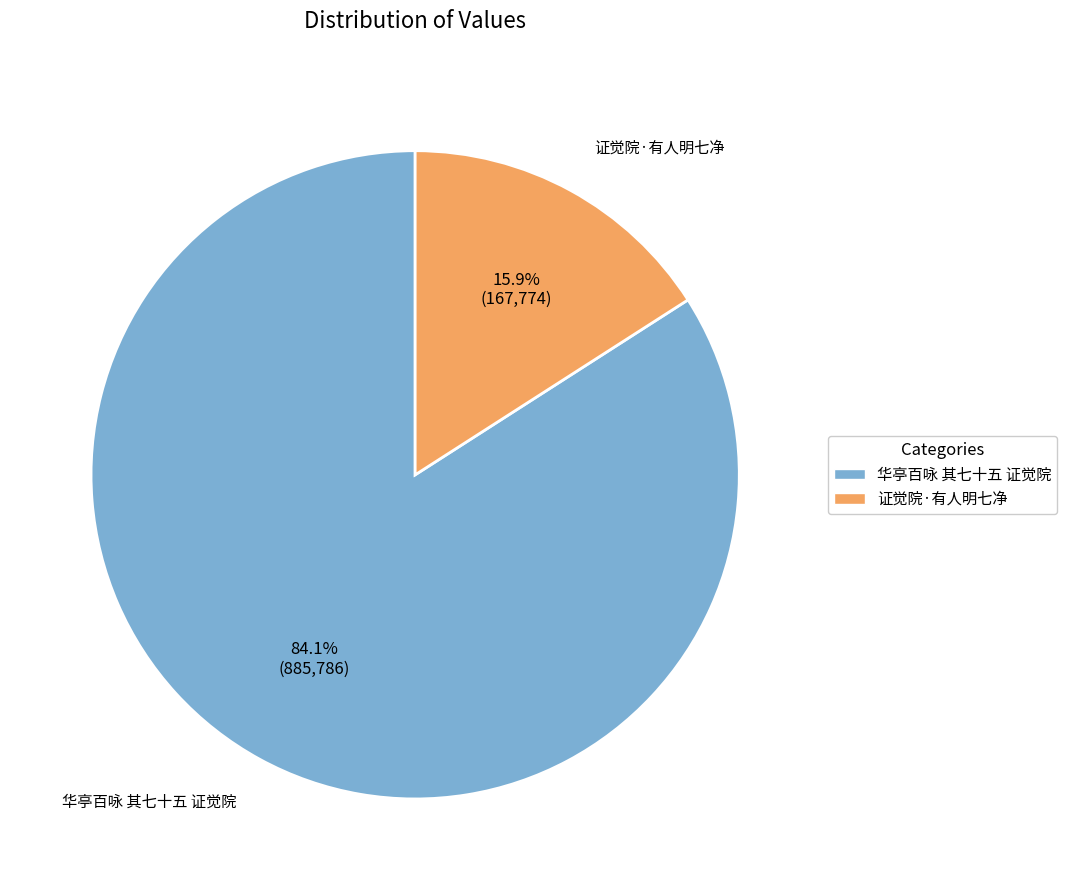

The 华亭百咏 其七十五 证觉院 slice represents 84% of the pie. True or false?

True